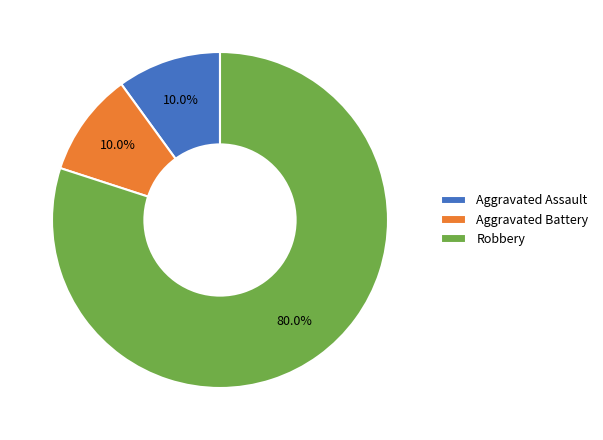

What is the largest slice in the pie chart?

Robbery